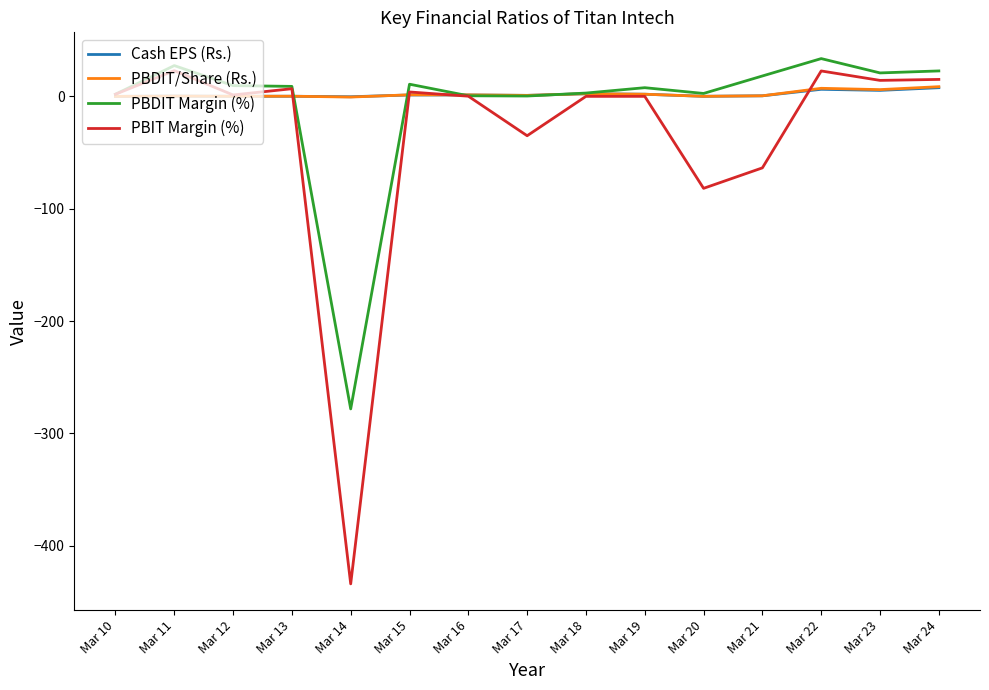

Which series has the widest spread of values?

PBIT Margin (%)